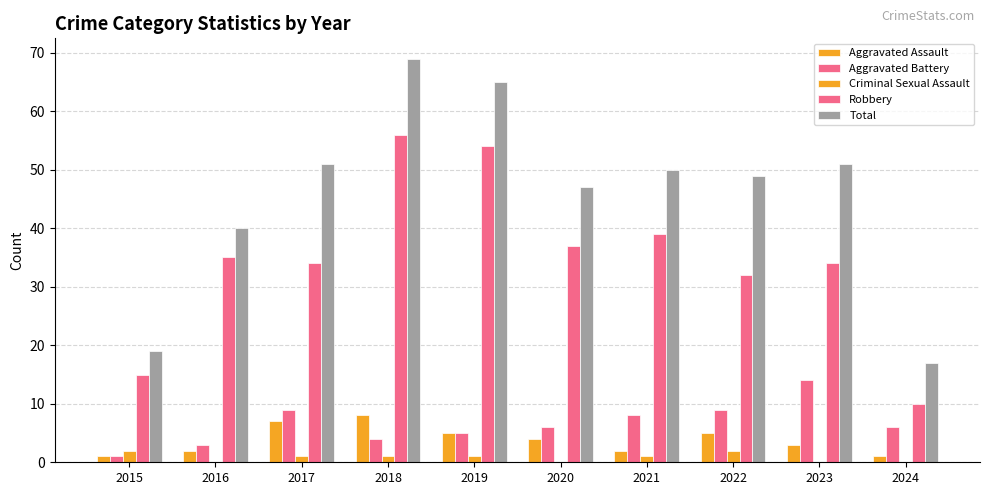

Are the bars horizontal?

No